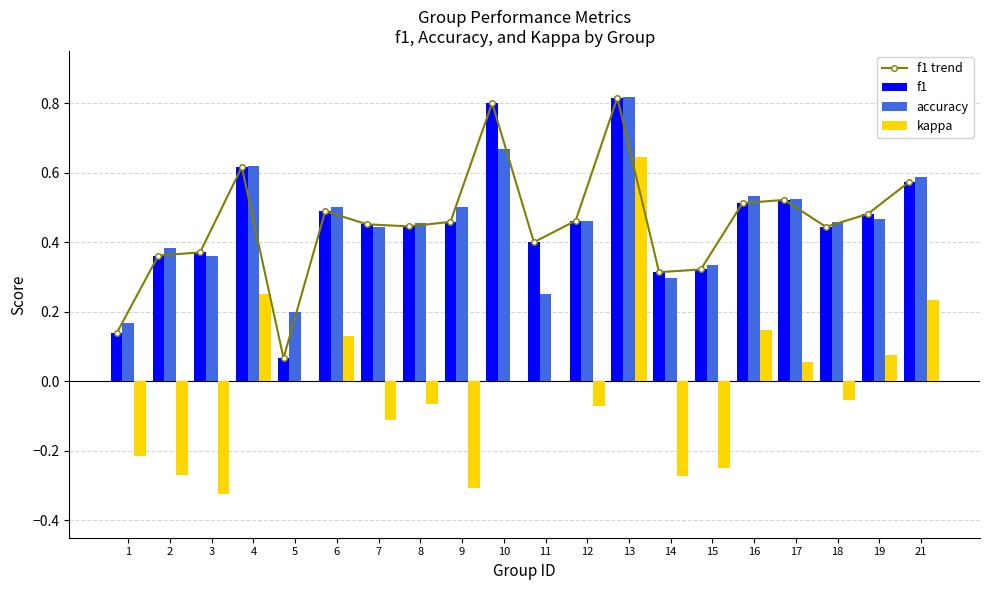

Reading left to right, what are all the values shown in this chart?

f1 trend: 1=0.1	2=0.4	3=0.4	4=0.6	5=0.1	6=0.5	7=0.5	8=0.4	9=0.5	10=0.8	11=0.4	12=0.5	13=0.8	14=0.3	15=0.3	16=0.5	17=0.5	18=0.4	19=0.5	21=0.6
f1: 1=0.1	2=0.4	3=0.4	4=0.6	5=0.1	6=0.5	7=0.5	8=0.4	9=0.5	10=0.8	11=0.4	12=0.5	13=0.8	14=0.3	15=0.3	16=0.5	17=0.5	18=0.4	19=0.5	21=0.6
accuracy: 1=0.2	2=0.4	3=0.4	4=0.6	5=0.2	6=0.5	7=0.4	8=0.5	9=0.5	10=0.7	11=0.2	12=0.5	13=0.8	14=0.3	15=0.3	16=0.5	17=0.5	18=0.5	19=0.5	21=0.6
kappa: 1=-0.2	2=-0.3	3=-0.3	4=0.3	5=0.0	6=0.1	7=-0.1	8=-0.1	9=-0.3	10=0.0	11=0.0	12=-0.1	13=0.6	14=-0.3	15=-0.2	16=0.1	17=0.1	18=-0.1	19=0.1	21=0.2